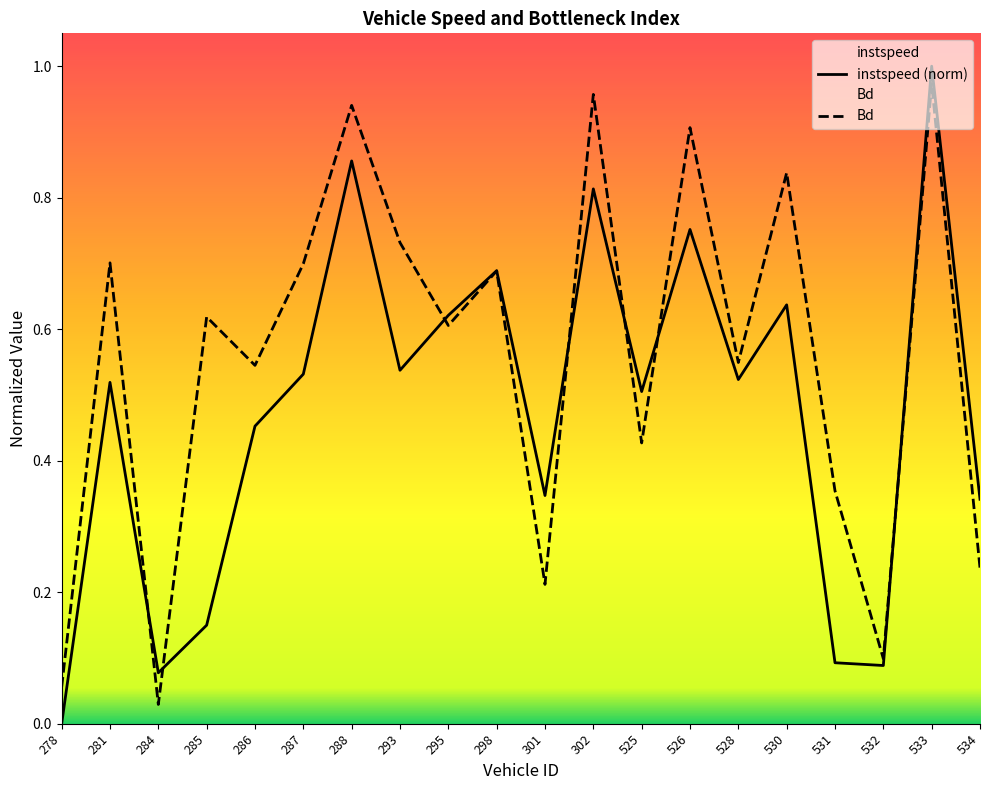

At which category does Bd reach its first local peak?

281